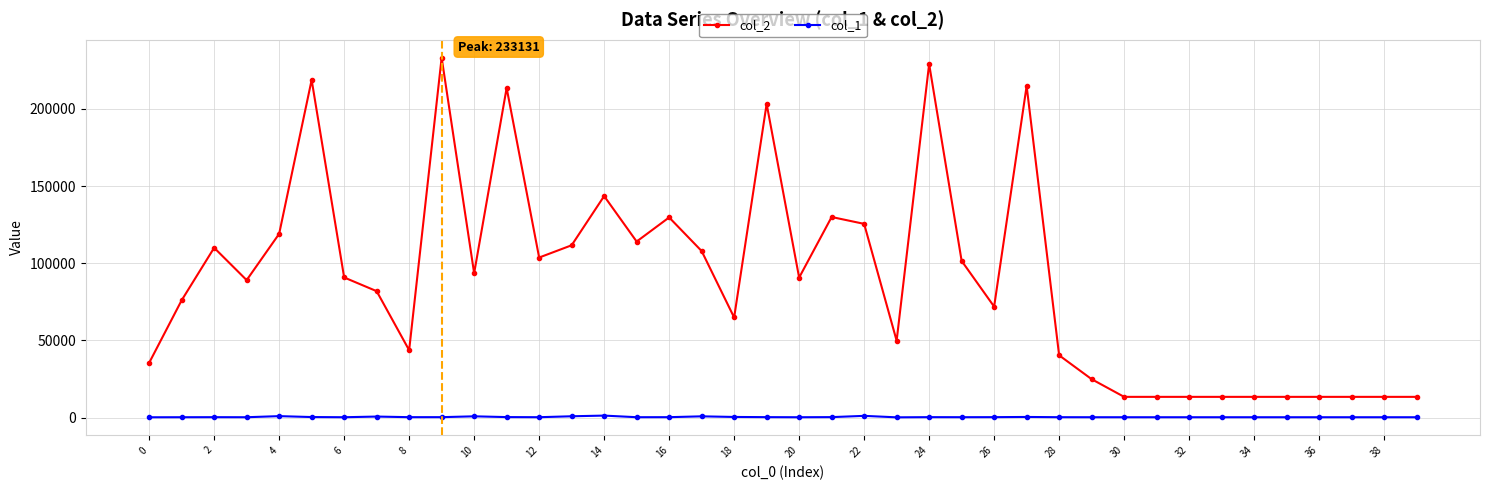

True or false: col_1 has more than 2 points higher than both neighbors.

True